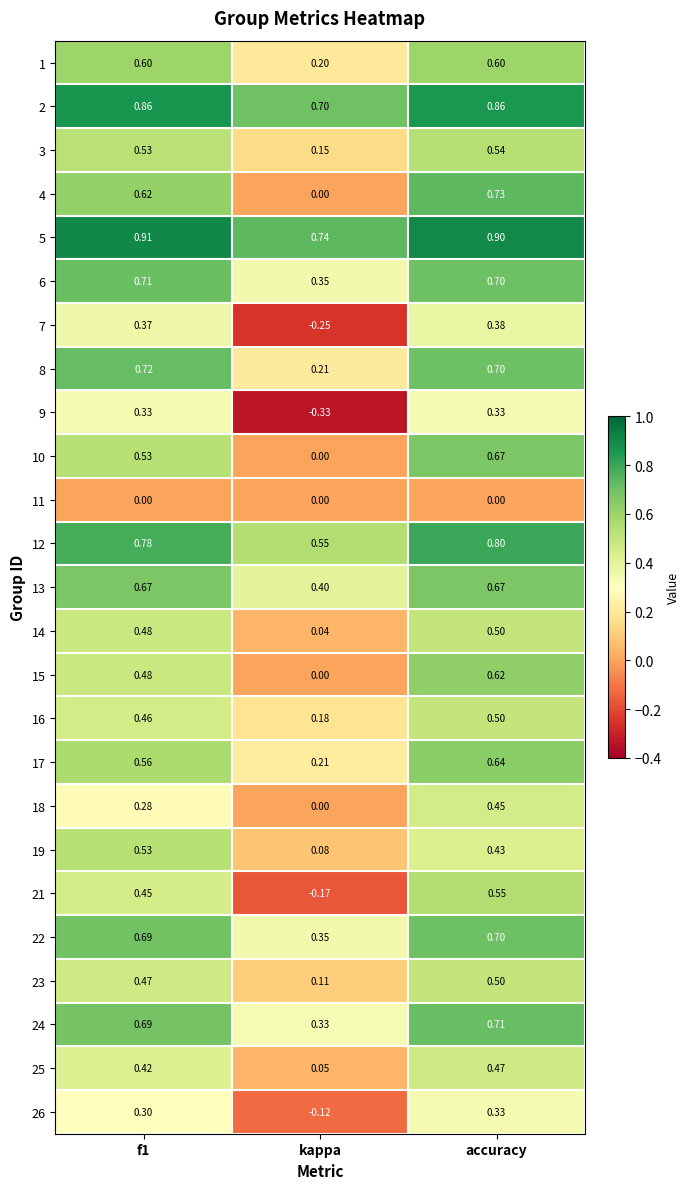

At which category is the sum across all series the highest?

accuracy